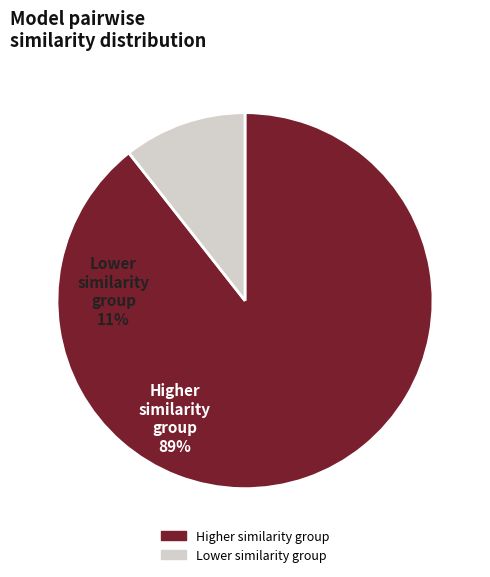

Is there any slice that represents more than half of the pie?

Yes